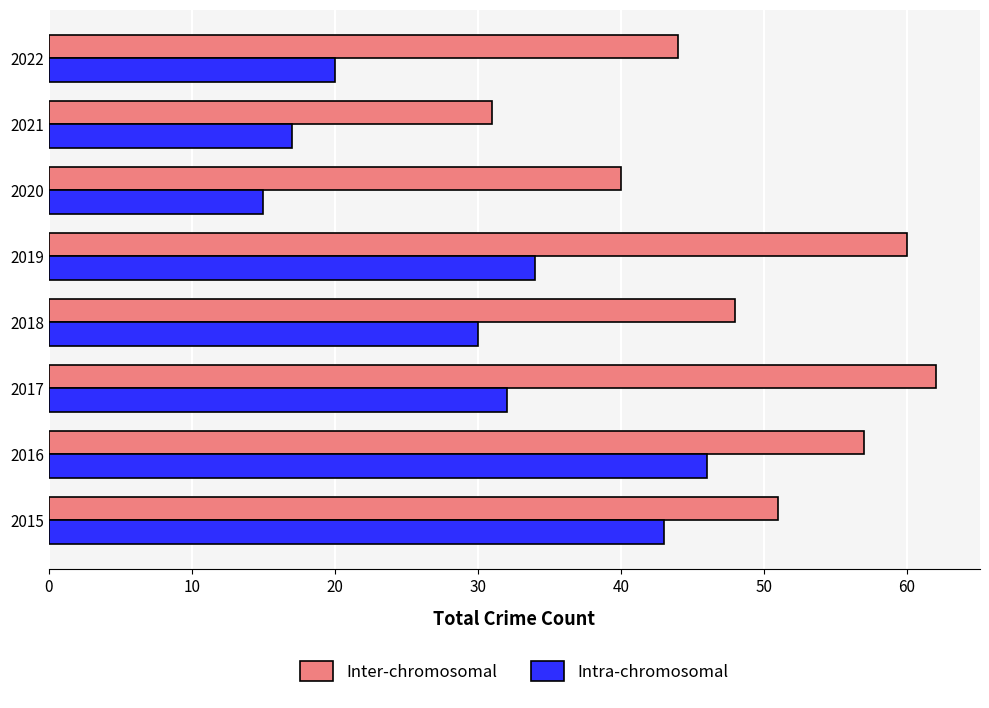

The Inter-chromosomal series shows 15 at 2022. True or false?

False